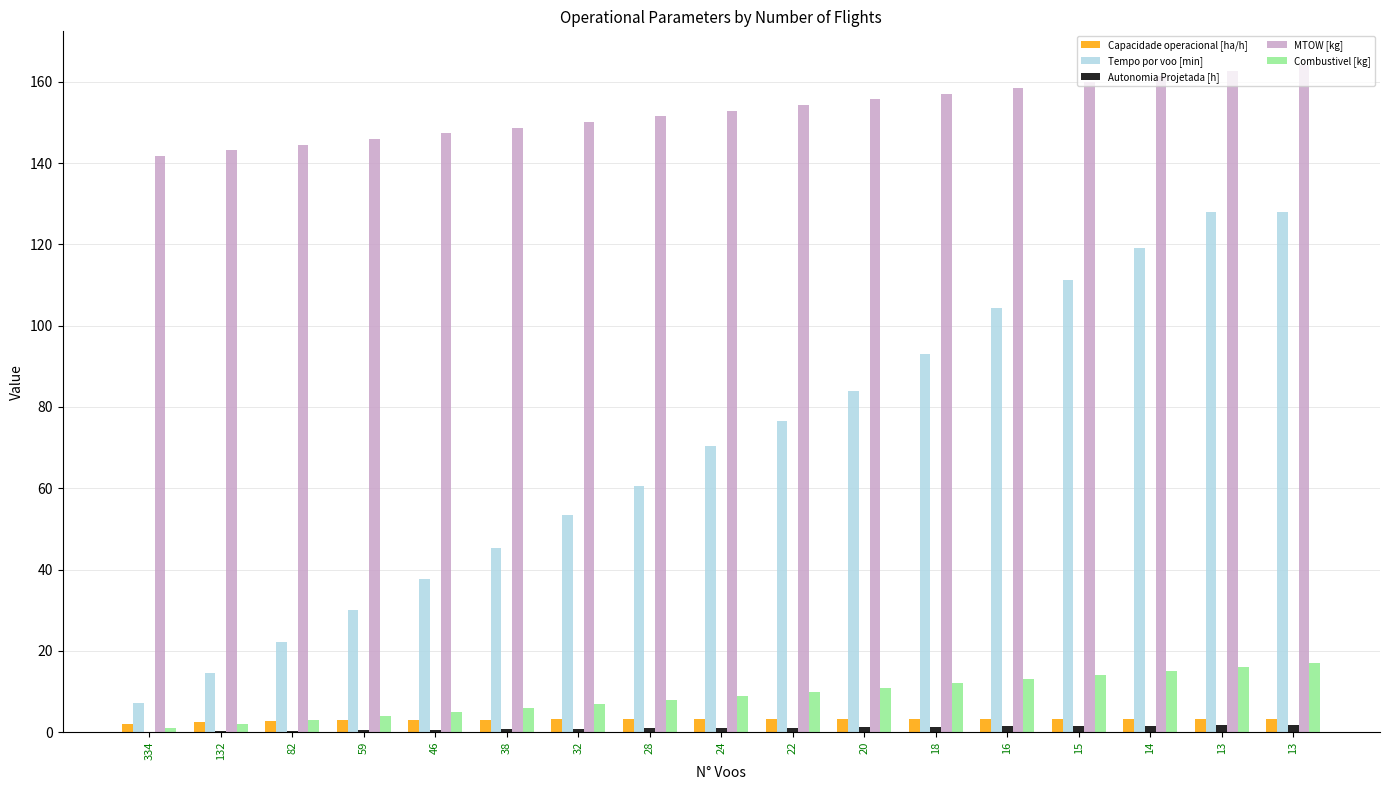

What is the value of the Combustivel [kg] bar at the 1st from the left?

1.0